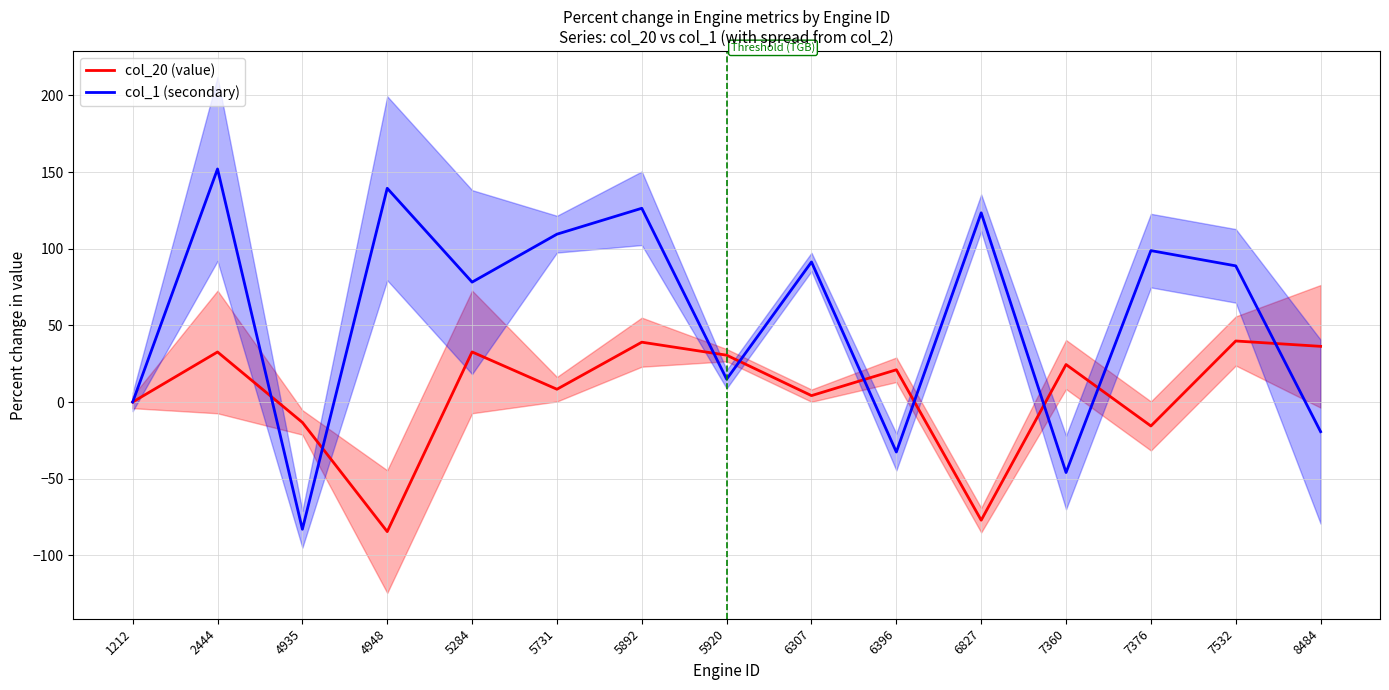

Which category has the lowest value in the col_1 (secondary) series?

4935